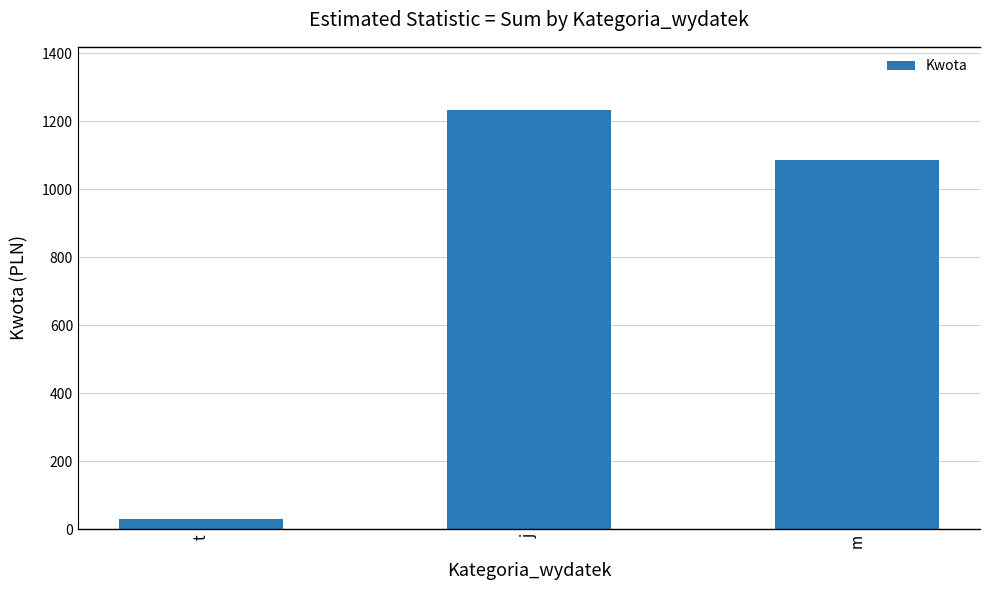

What is the label of the 2nd bar from the left?

j